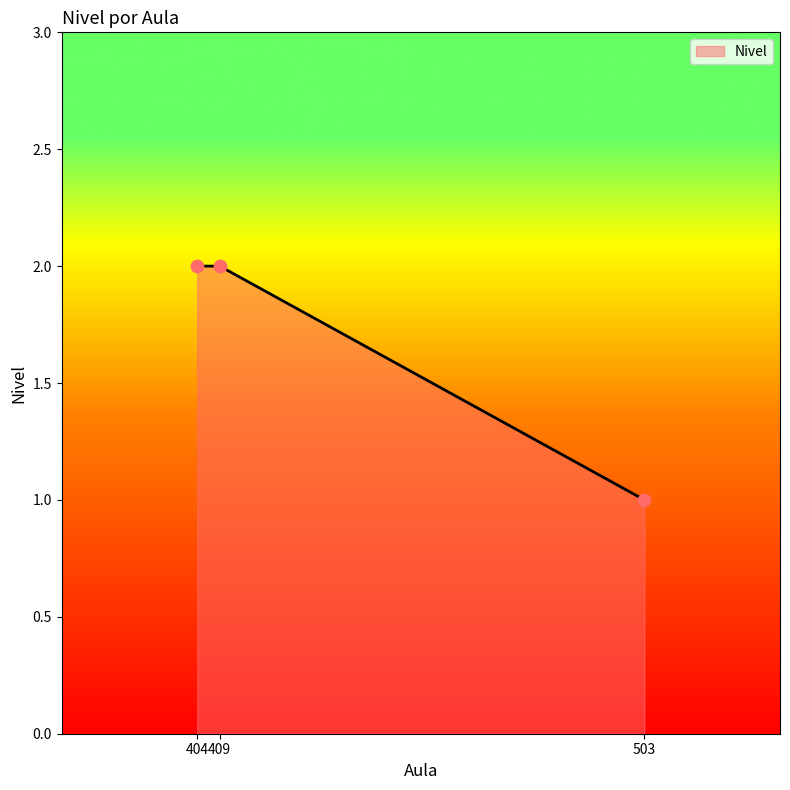

What is the ratio of the value at 409 to the value at 404?

1.0